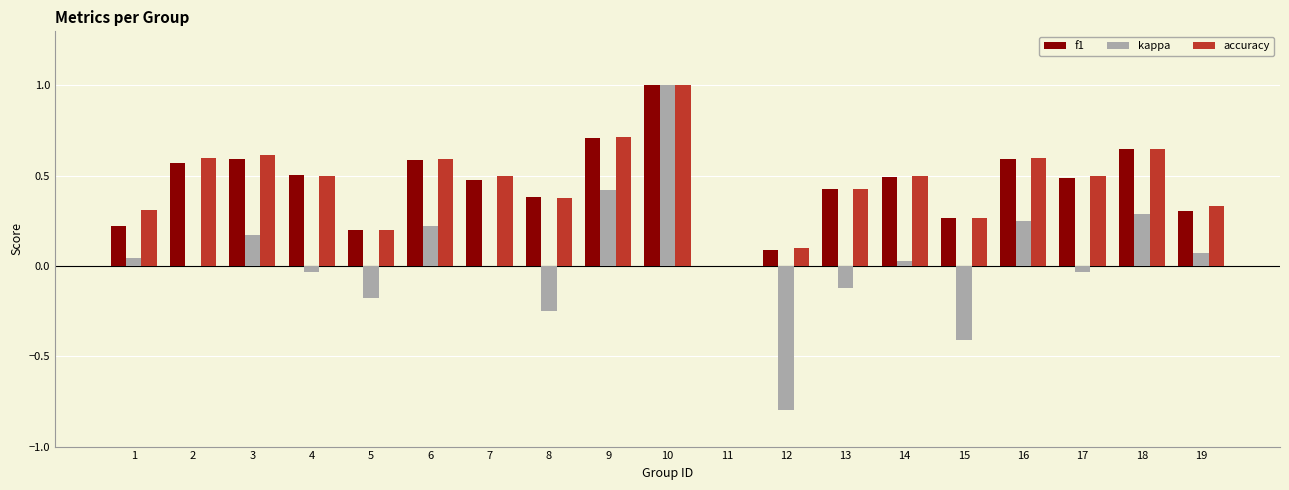

The accuracy series shows 0.2 at 17. True or false?

False